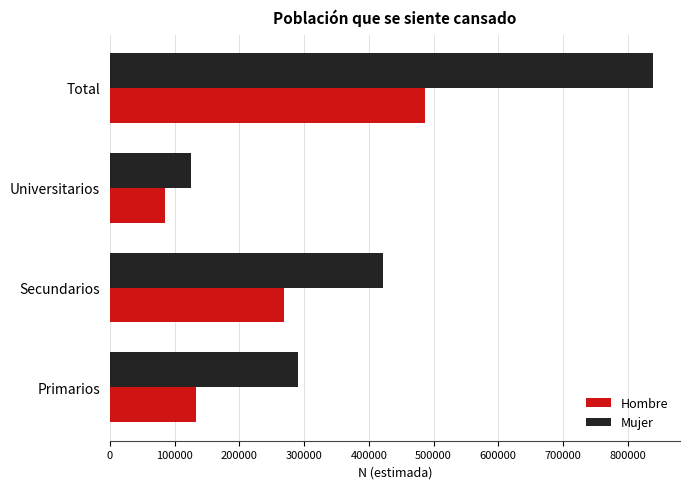

Rank the categories by Mujer value from lowest to highest.

Universitarios, Primarios, Secundarios, Total